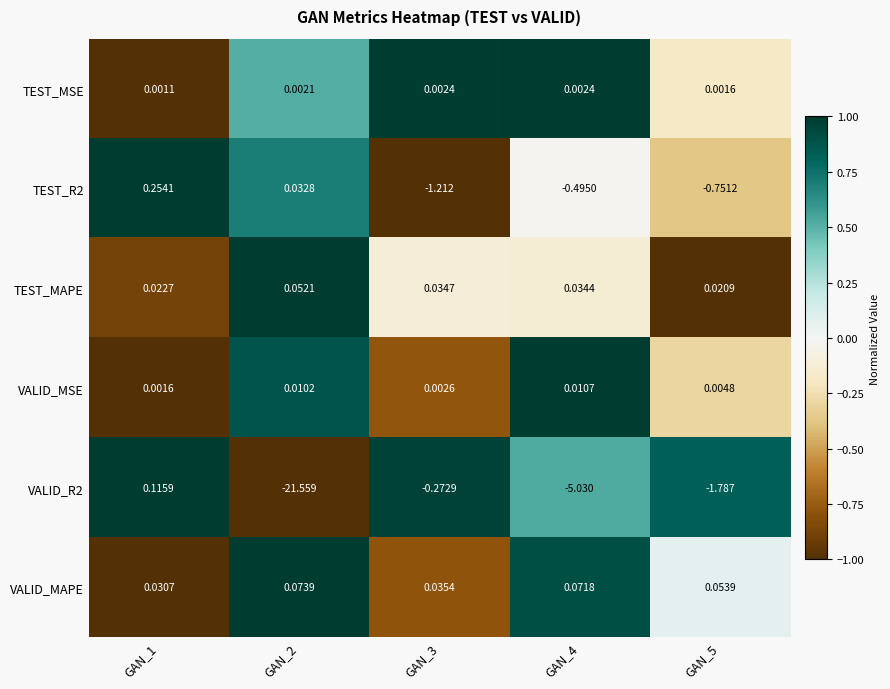

Which series has the largest total across all categories?

VALID_MAPE